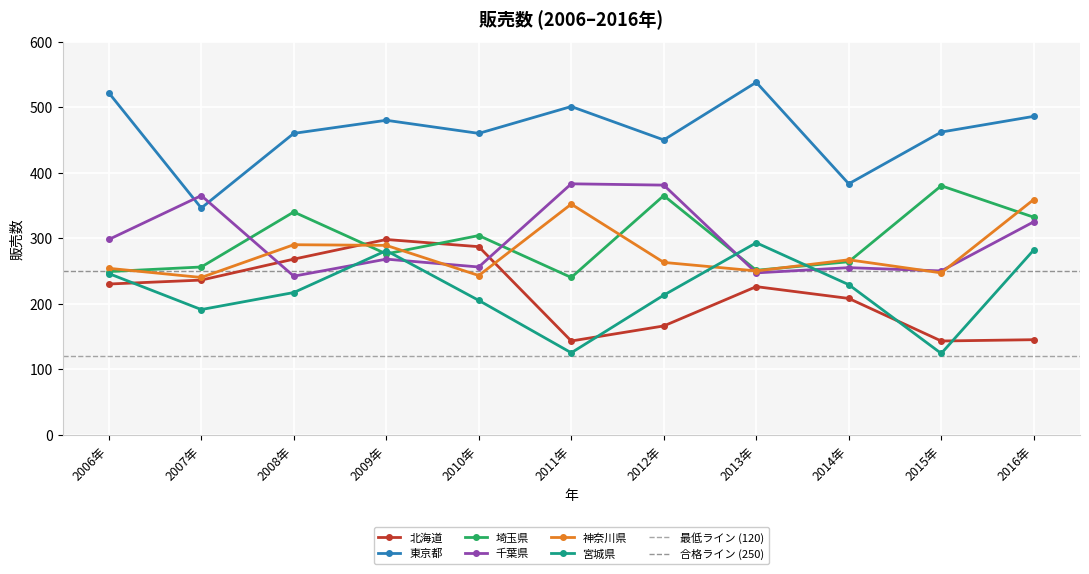

How many data points in 神奈川県 are less than 263?

5